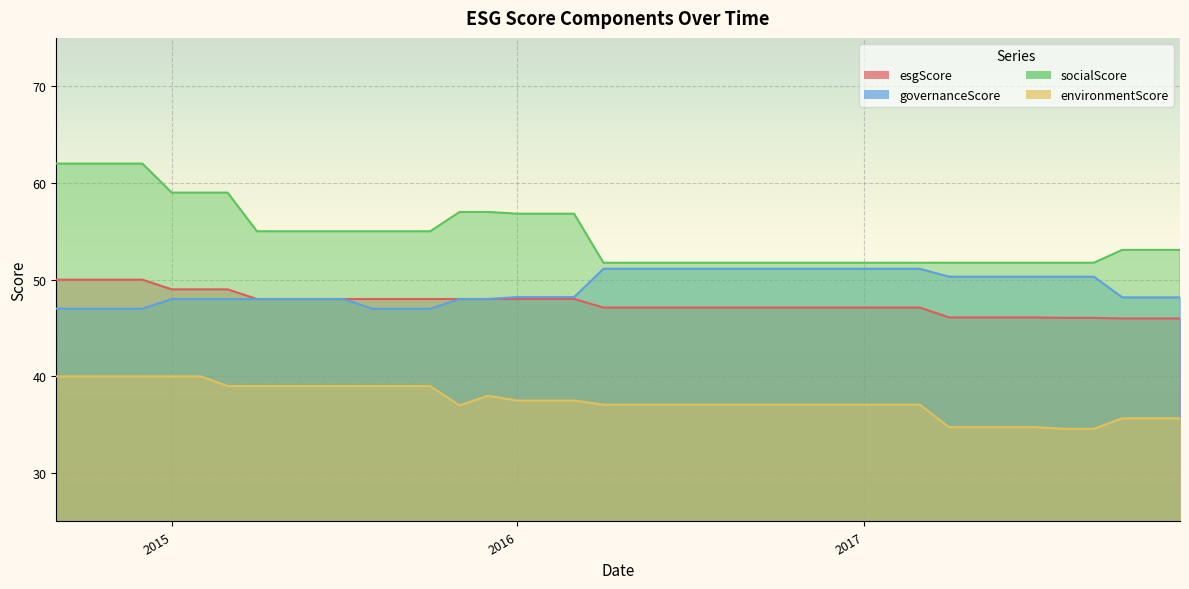

Which series has the widest spread of values?

socialScore